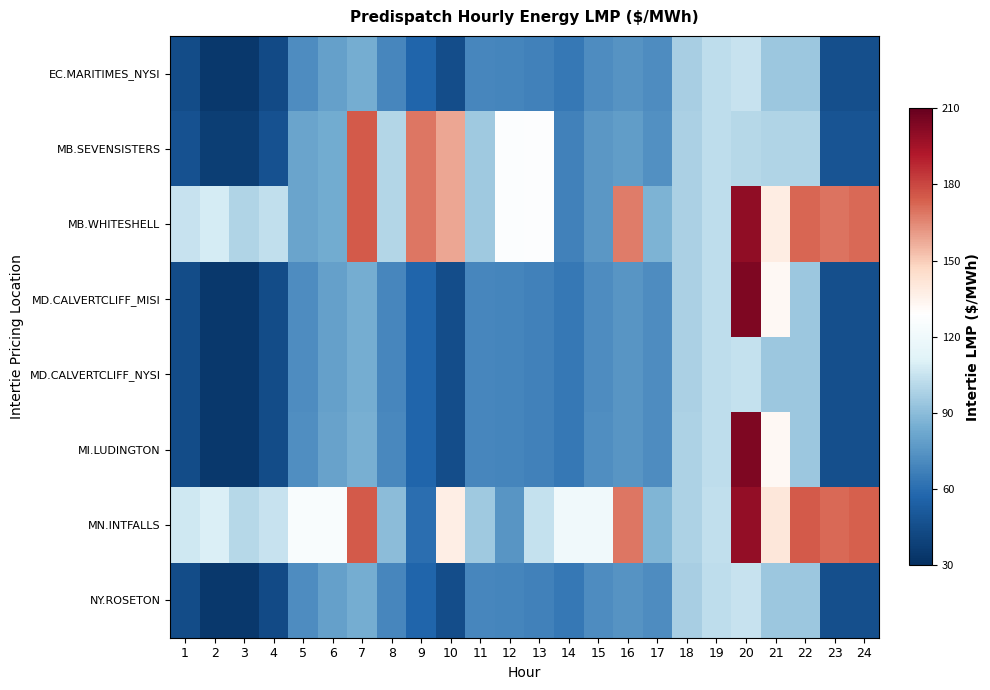

Rank the series at 3 from lowest to highest value.

EC.MARITIMES_NYSI, NY.ROSETON, MD.CALVERTCLIFF_MISI, MD.CALVERTCLIFF_NYSI, MI.LUDINGTON, MB.SEVENSISTERS, MB.WHITESHELL, MN.INTFALLS